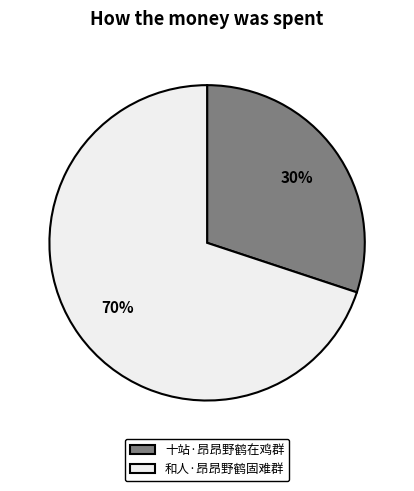

Rank the categories by value from highest to lowest.

和人·昂昂野鹤固难群, 十站·昂昂野鹤在鸡群